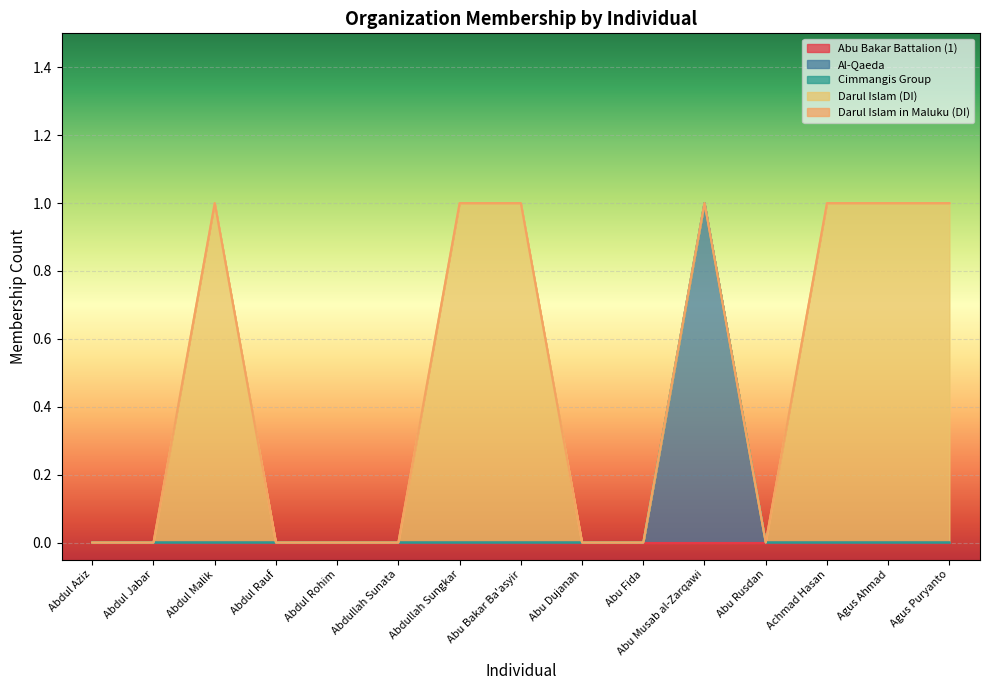

Where is the first local maximum for Al-Qaeda?

Abu Musab al-Zarqawi